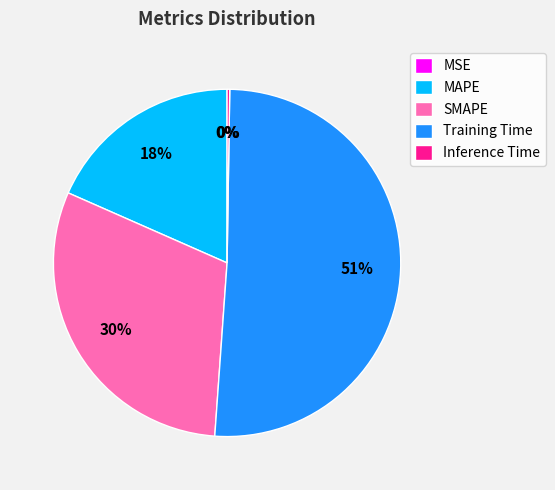

Does any single category account for the majority?

Yes